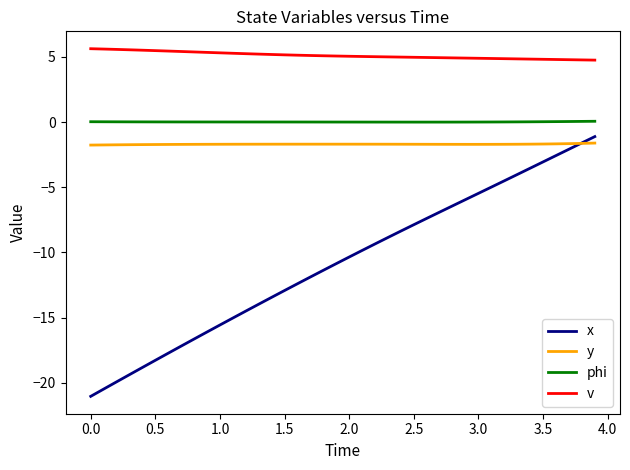

Which series has the largest total across all categories?

v